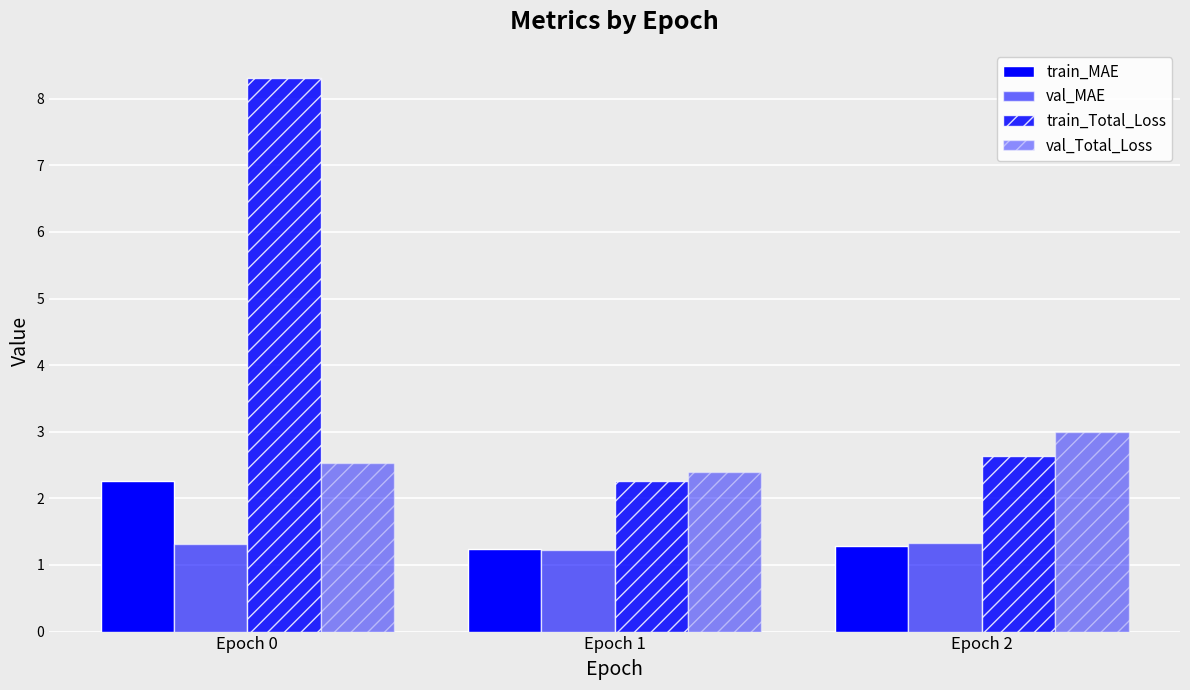

List the labels in order of val_MAE value, smallest first.

Epoch 1, Epoch 0, Epoch 2